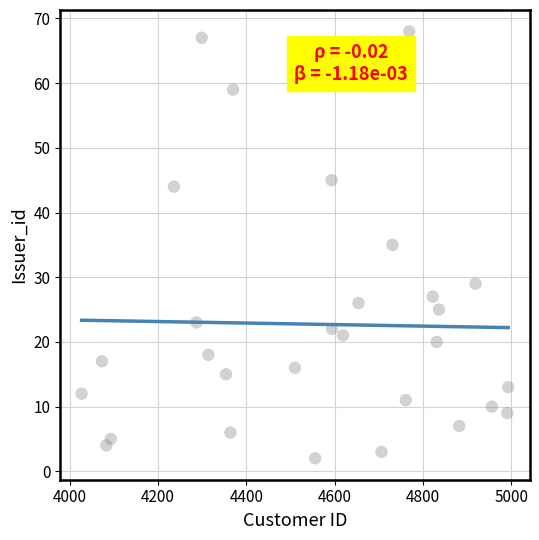

What is the range of X values (max minus min)?

966